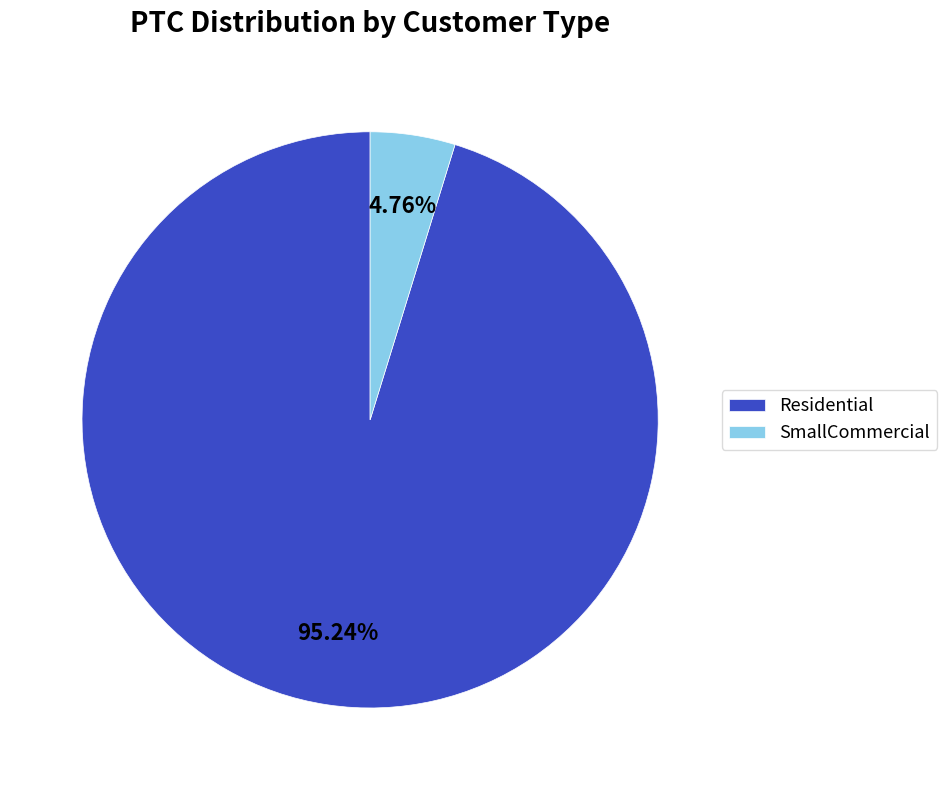

Does Residential represent more than half of the total?

Yes